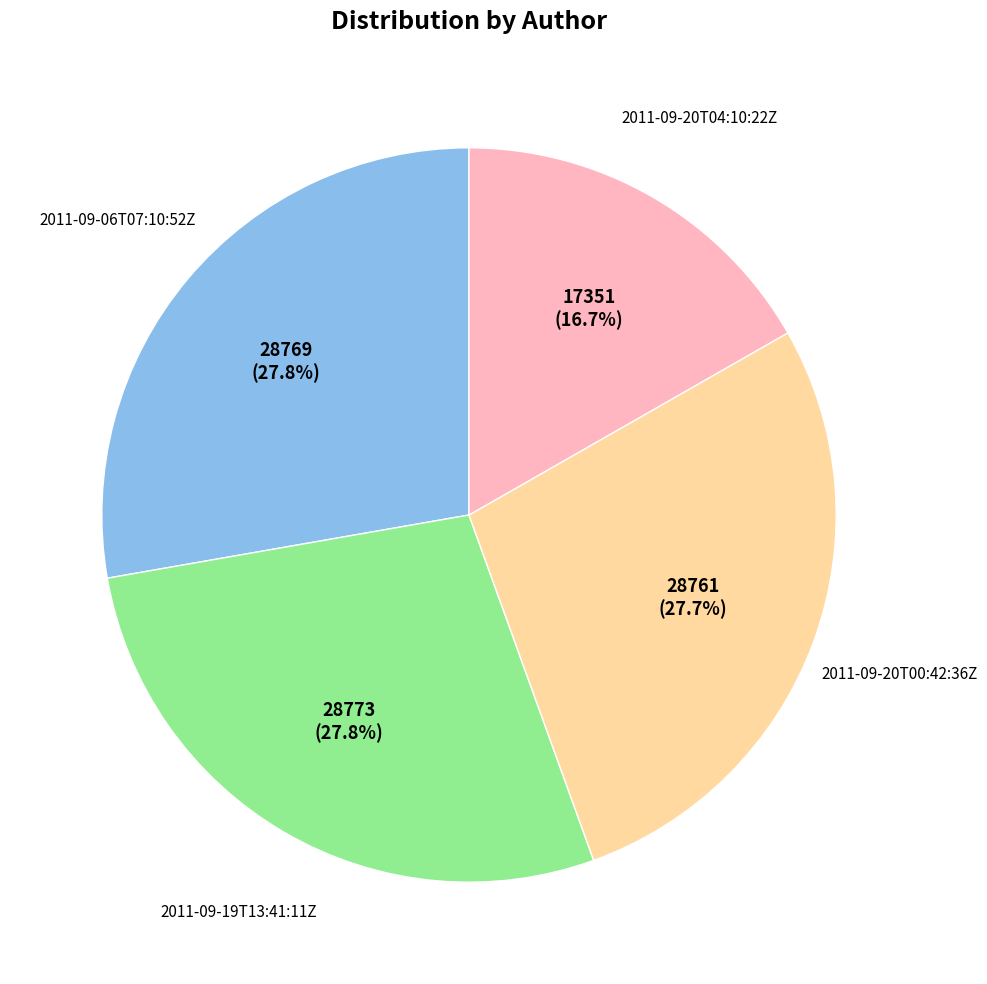

Does any single category account for the majority?

No